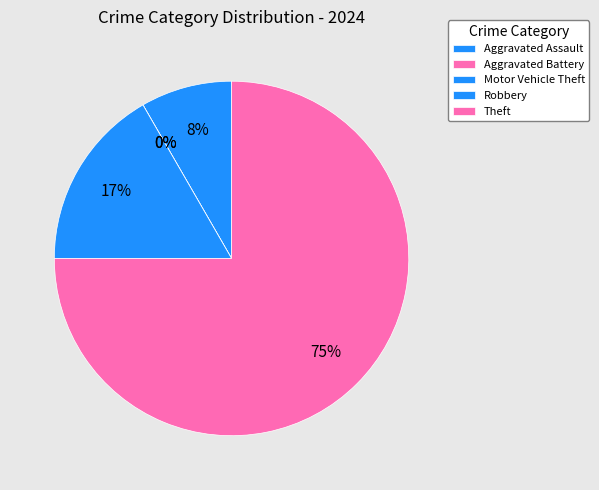

To the nearest percent, what is the difference between the Aggravated Battery and Theft slice percentages?

75%